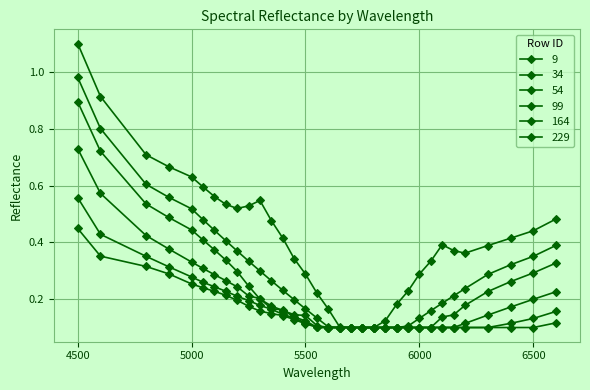

Count the number of data series in this chart.

6